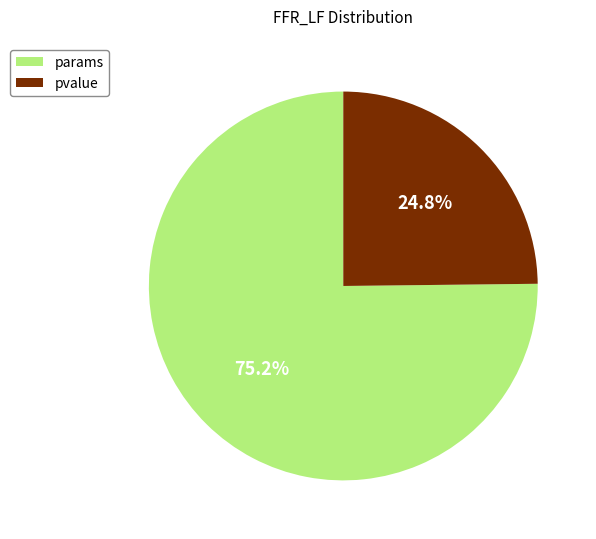

Which category accounts for the majority?

params